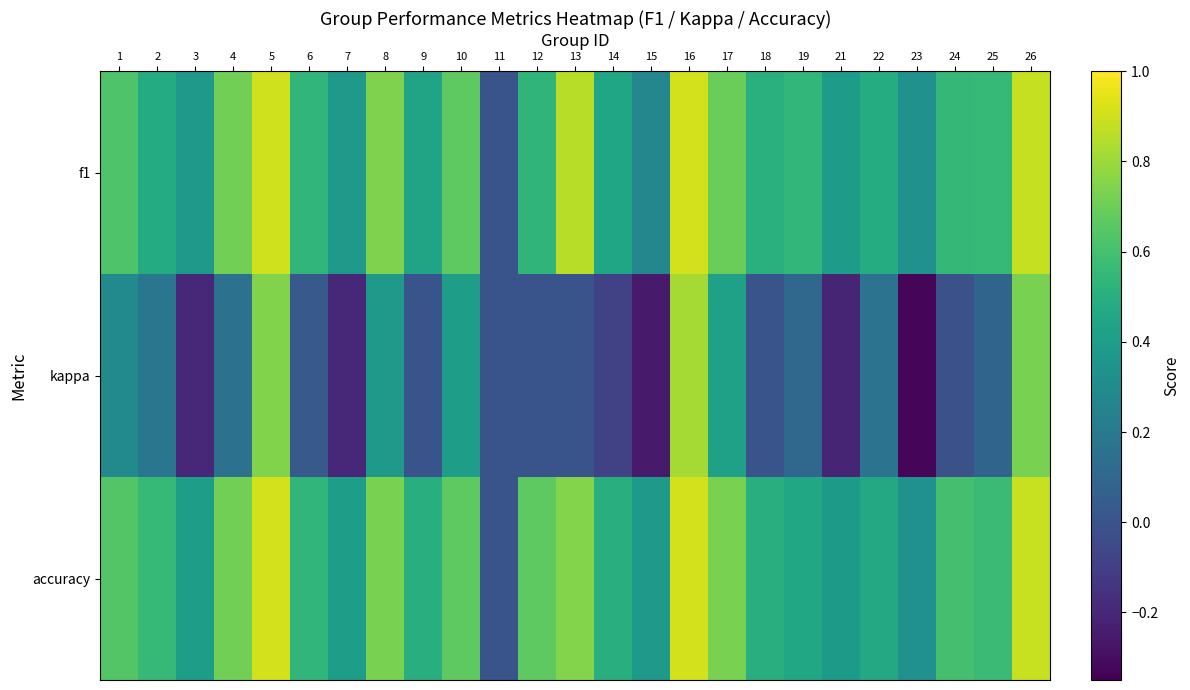

Rank the series by their maximum value, from highest to lowest.

f1, accuracy, kappa